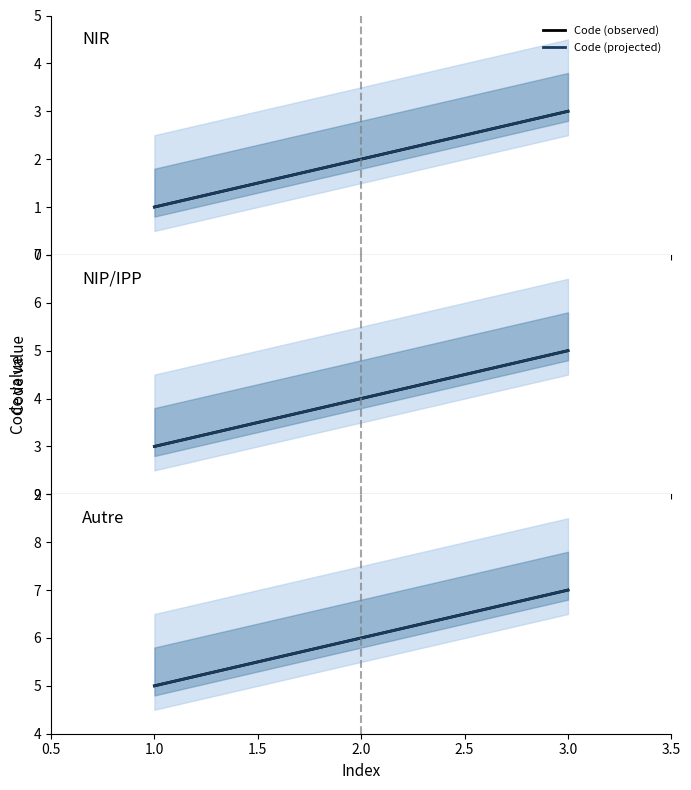

Is the value of Code (observed) at 3.0 greater than the value of Code (projected) at 2.0?

Yes